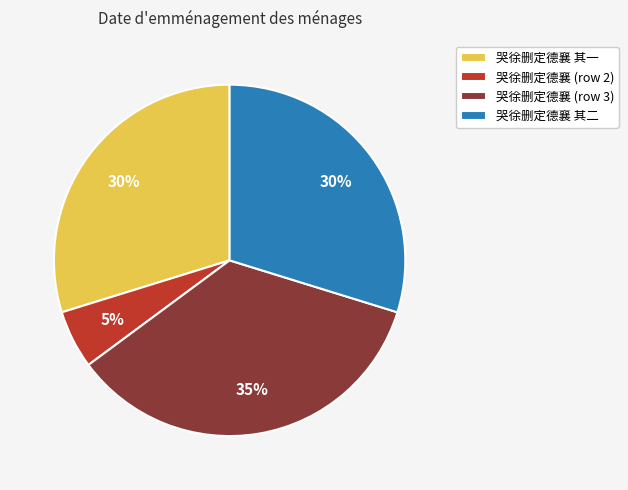

Between 哭徐删定德襄 (row 3) and 哭徐删定德襄 其二, which is larger?

哭徐删定德襄 (row 3)